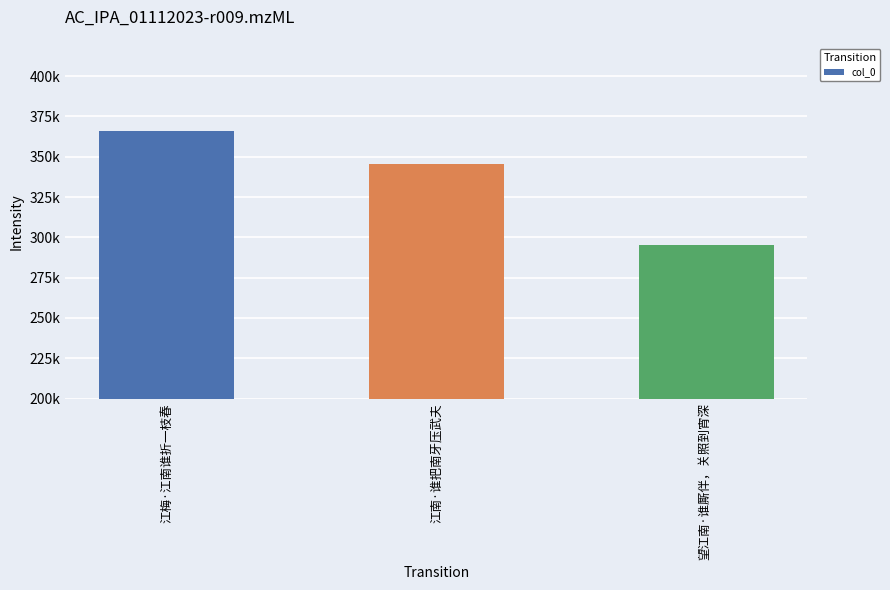

Which label corresponds to the smallest value in the chart?

望江南·谁厮伴，关照到宵深